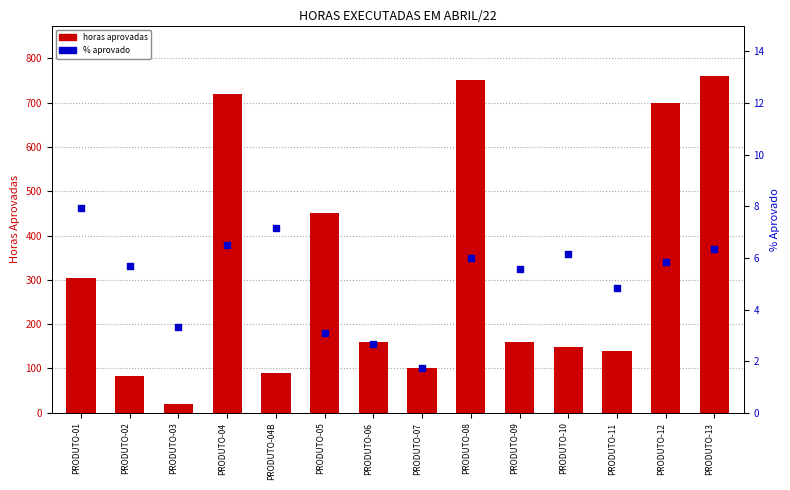

What is the total value across all series at PRODUTO-08?

756.0